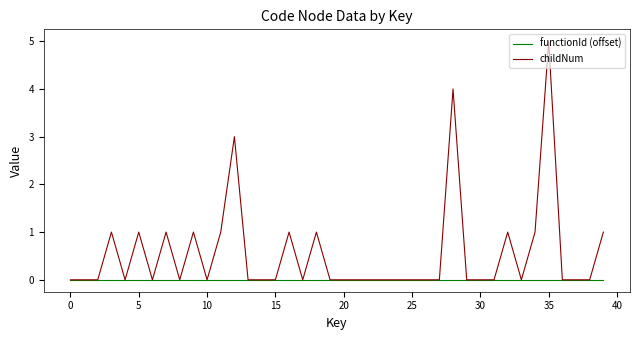

Which series has the widest spread of values?

childNum